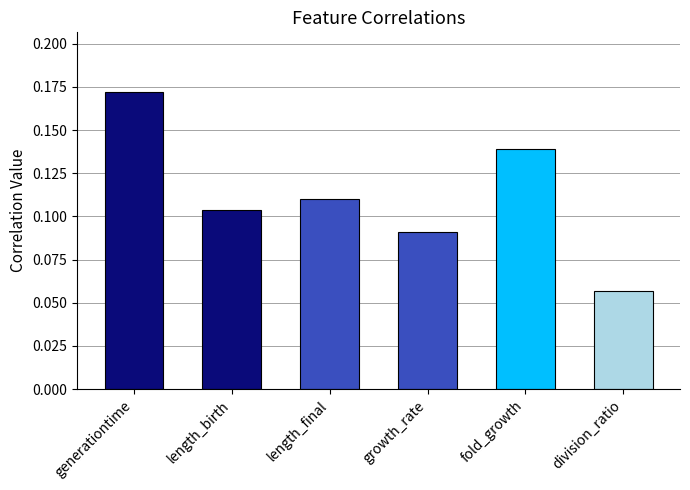

At which label is the value closest to 0?

division_ratio